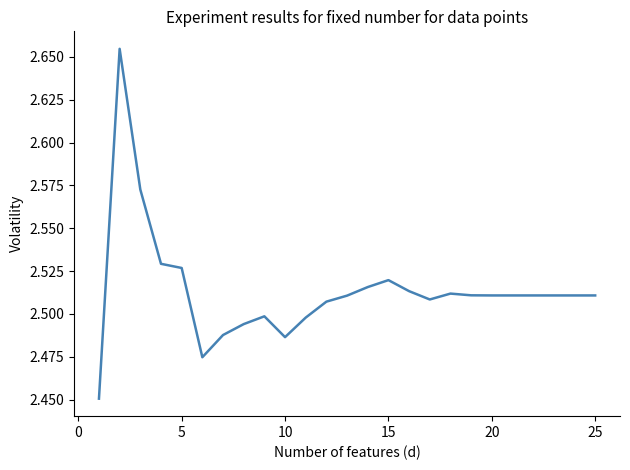

How many lines are shown in the chart?

1